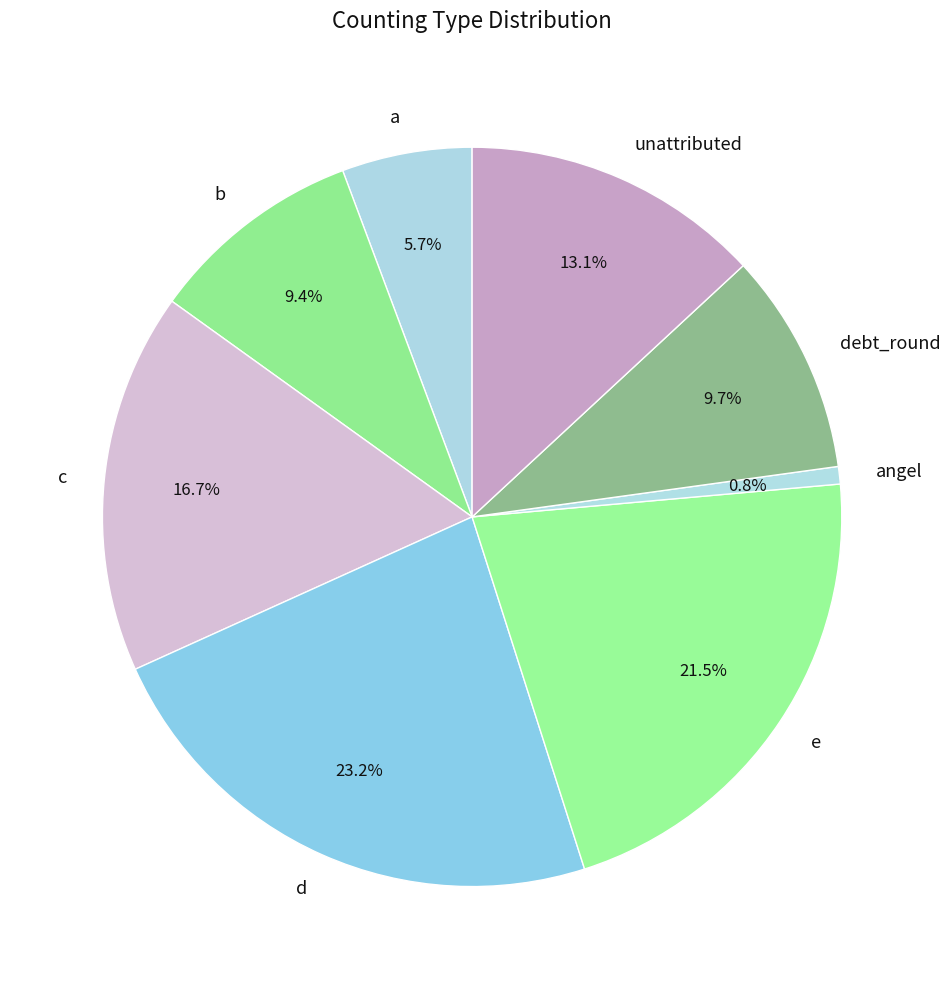

What percentage do d and debt_round together represent?

32.9%